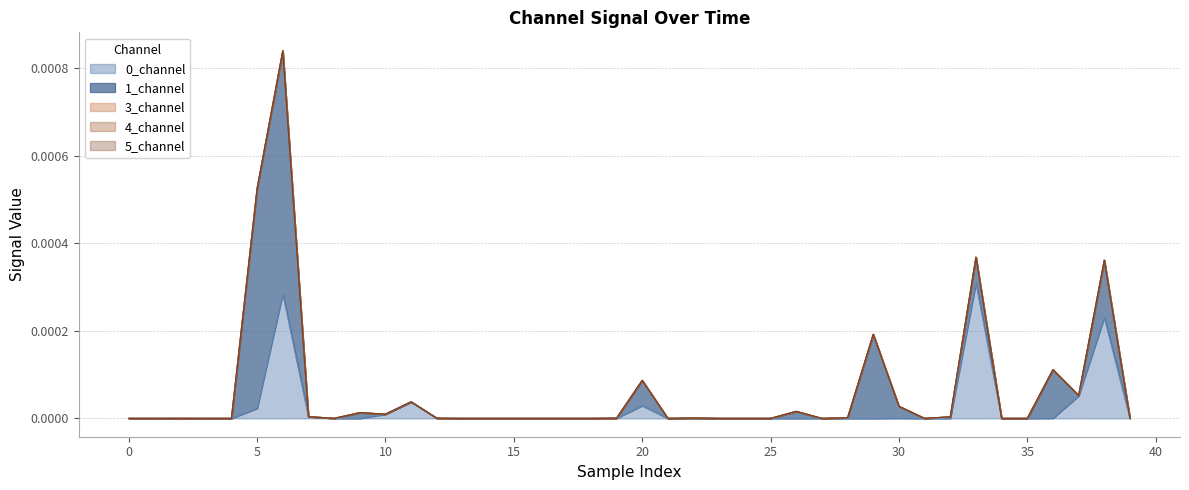

Does the chart have visible grid lines?

Yes